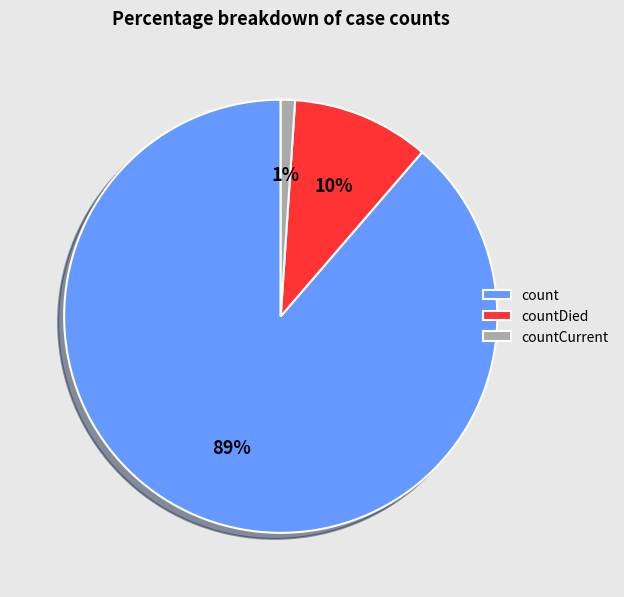

Which has a higher value, countCurrent or count?

count